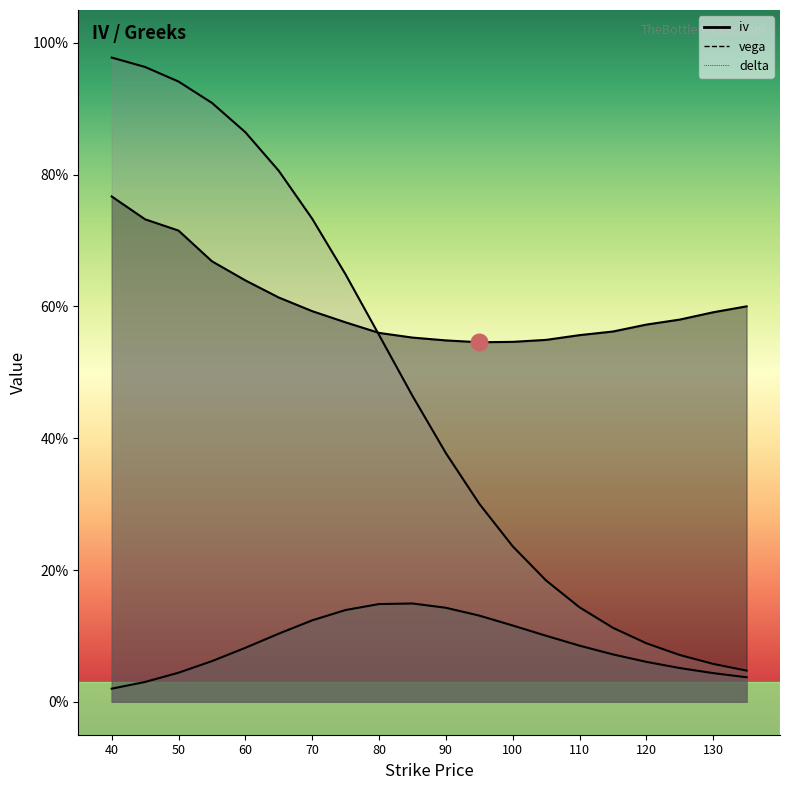

Rank the series at 130 from highest to lowest value.

iv, delta, vega